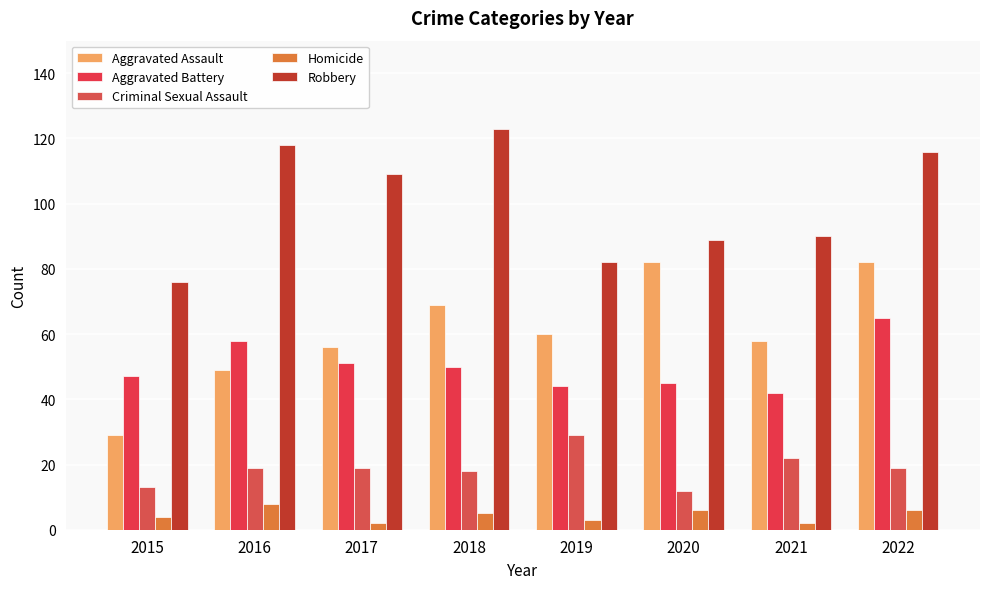

What is the minimum value shown in the chart?

2